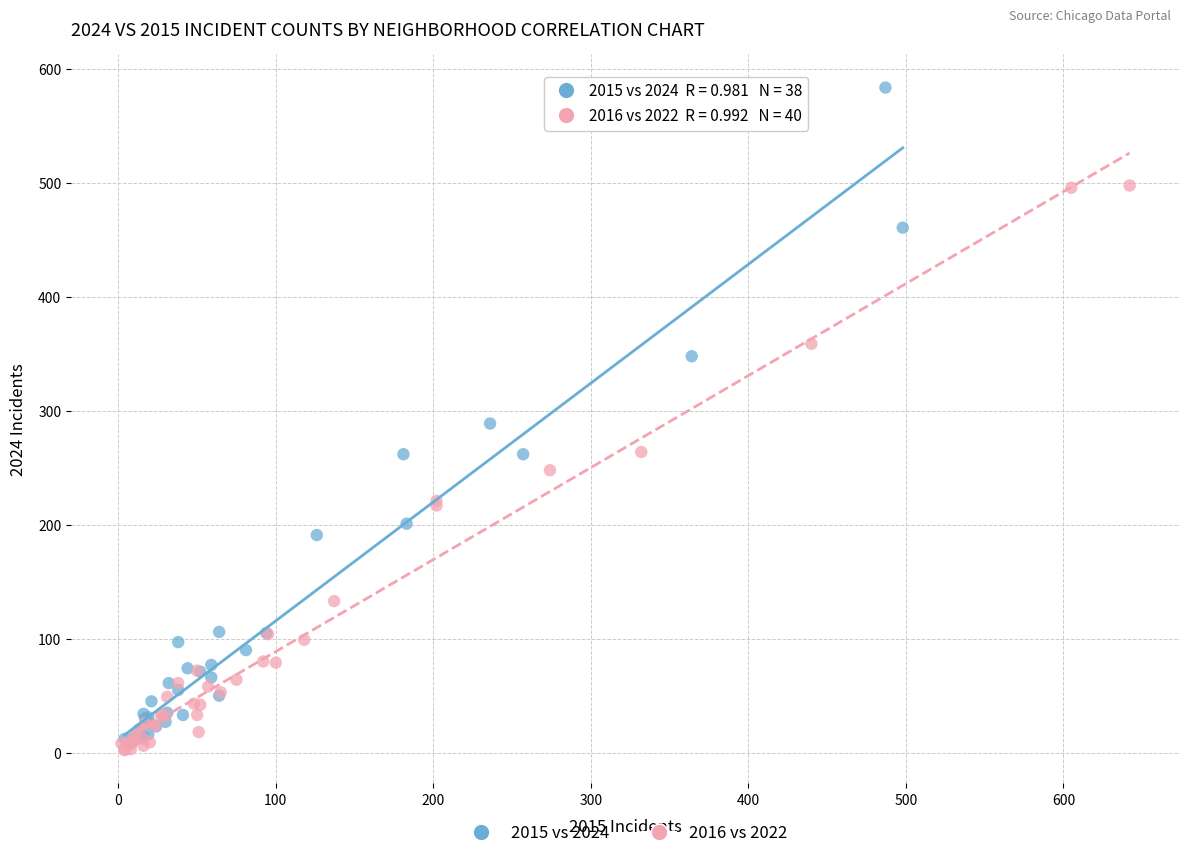

Which series has the largest Y range (max minus min)?

2015 vs 2024